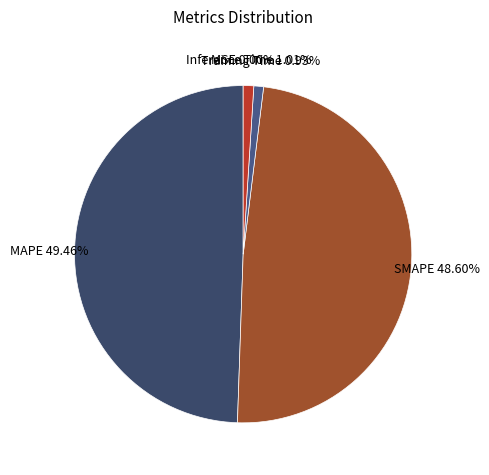

To the nearest percent, what portion does SMAPE represent?

49%